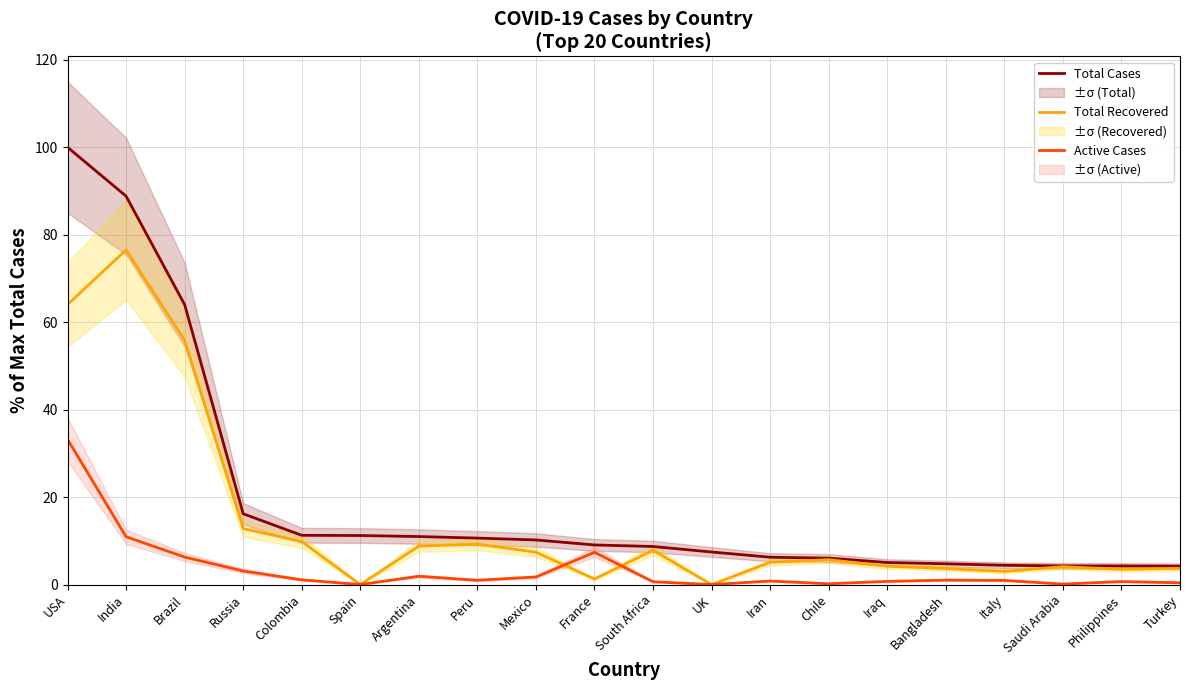

At which category is the sum across all series the highest?

USA